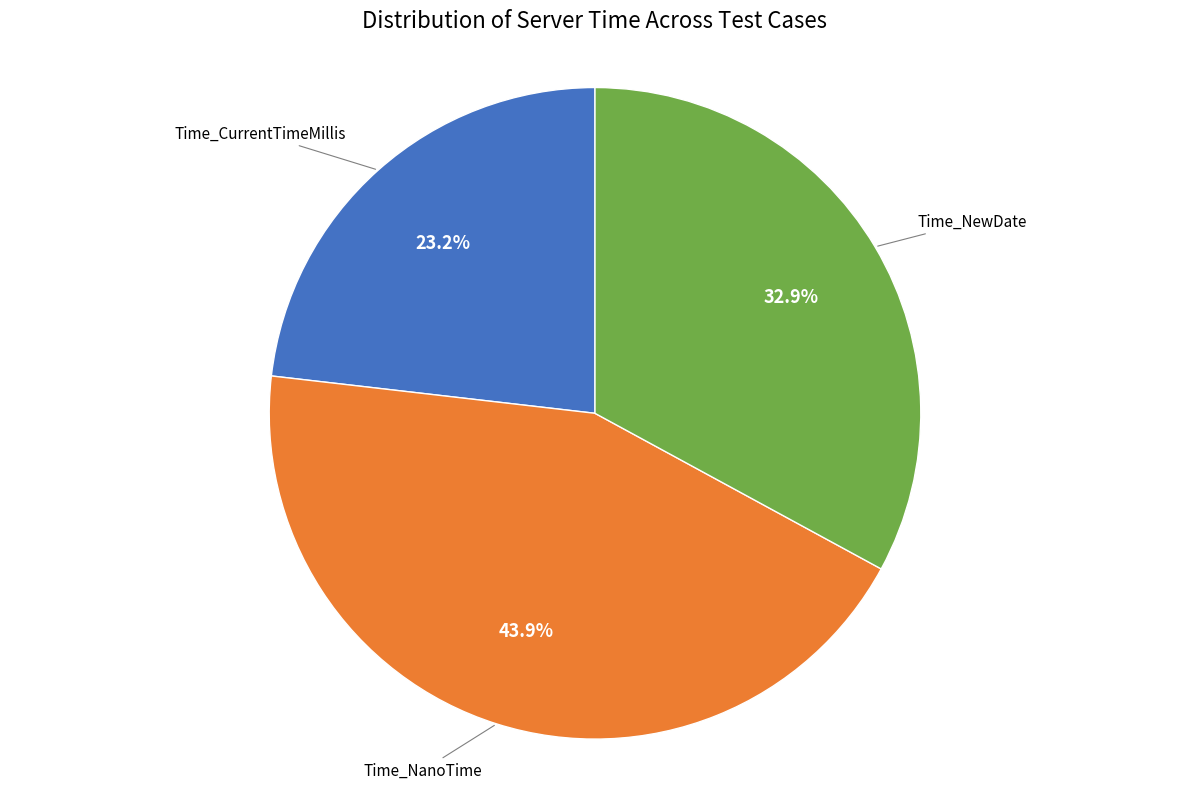

Is there any slice that represents more than half of the pie?

No